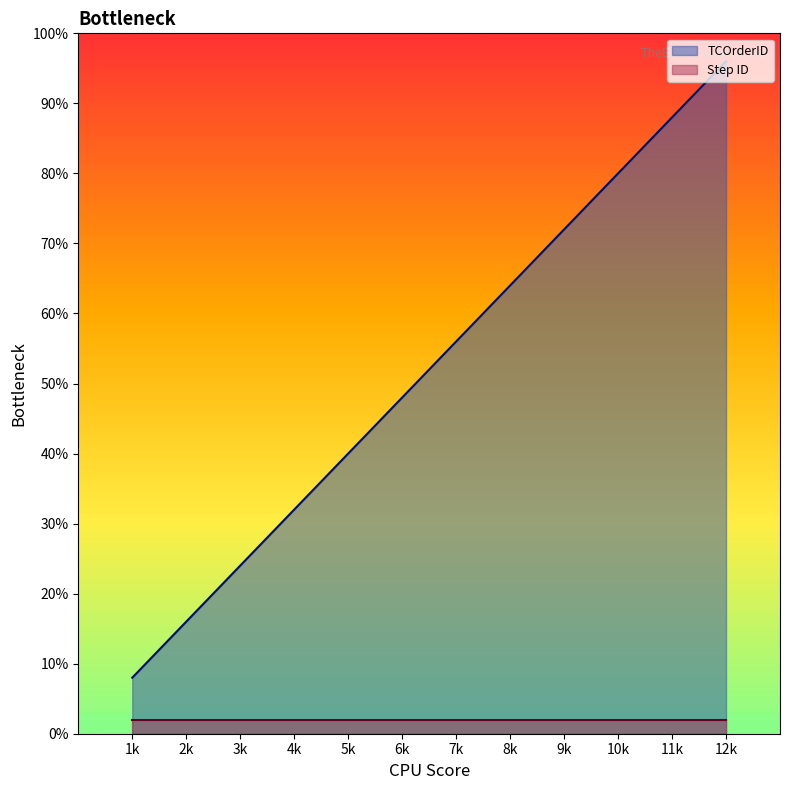

Between 3k and 6k, which series saw the biggest shift?

TCOrderID